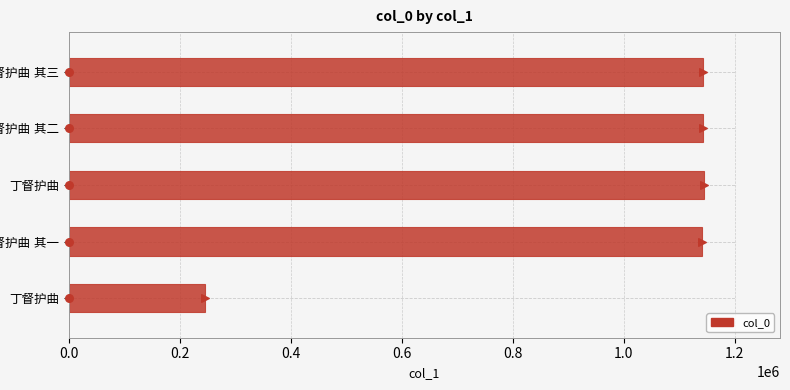

Approximately how many times larger is the value at 丁督护曲 compared to 丁督护曲 其二?

1.0